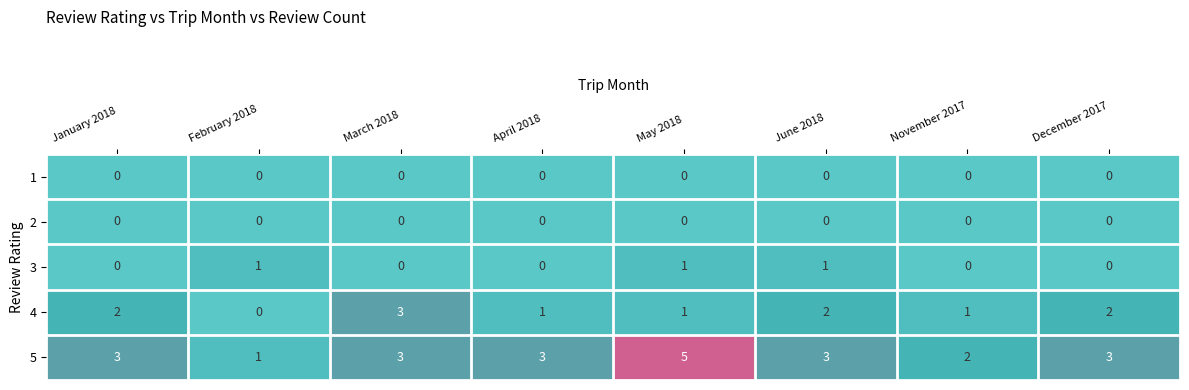

How many 5 values are between 3 and 4?

5